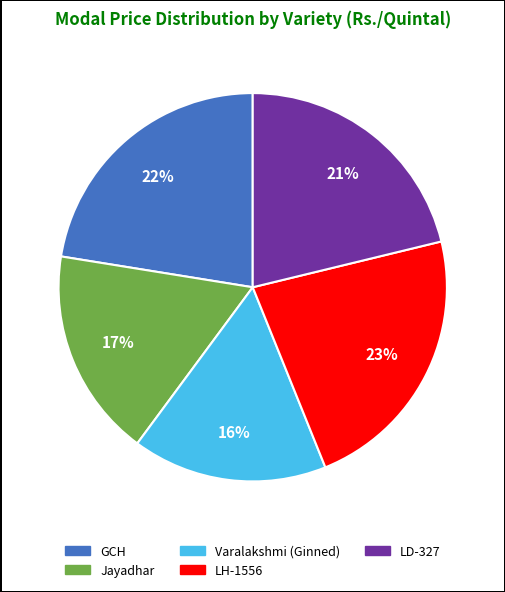

To the nearest percent, what is the average slice percentage?

20%